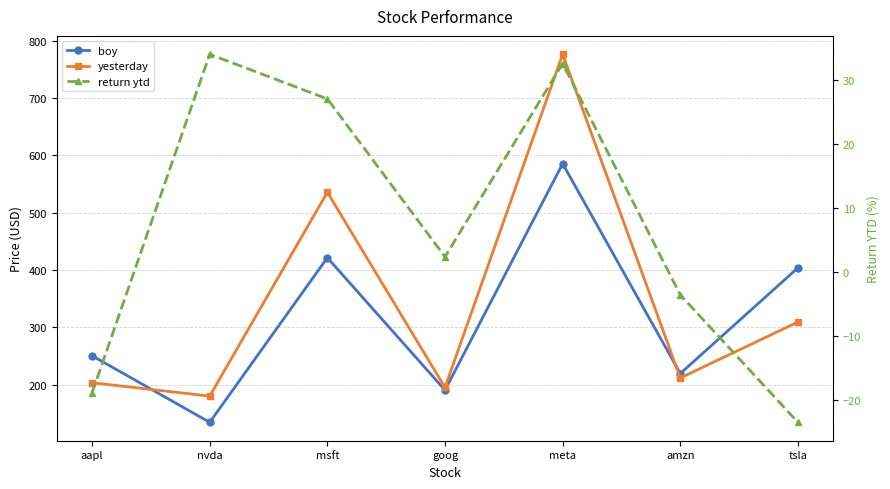

What is the smallest value displayed?

-23.4